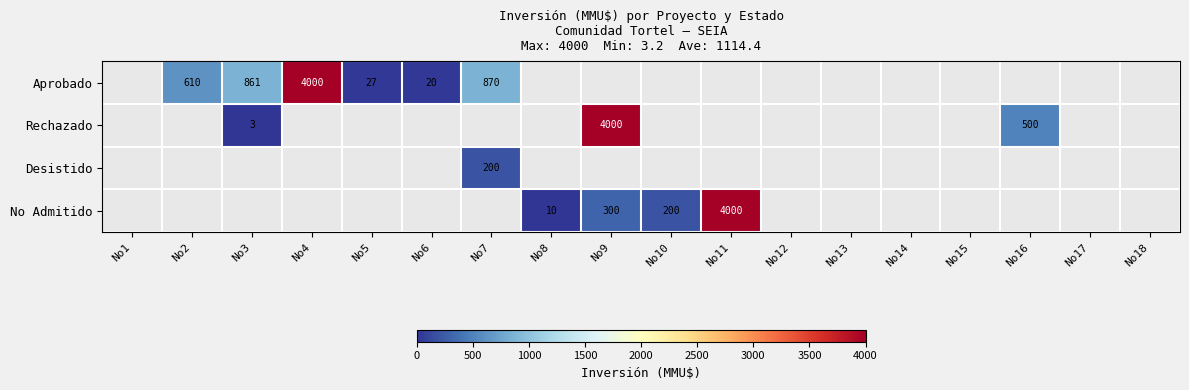

The Aprobado series shows 610 at No2. True or false?

True